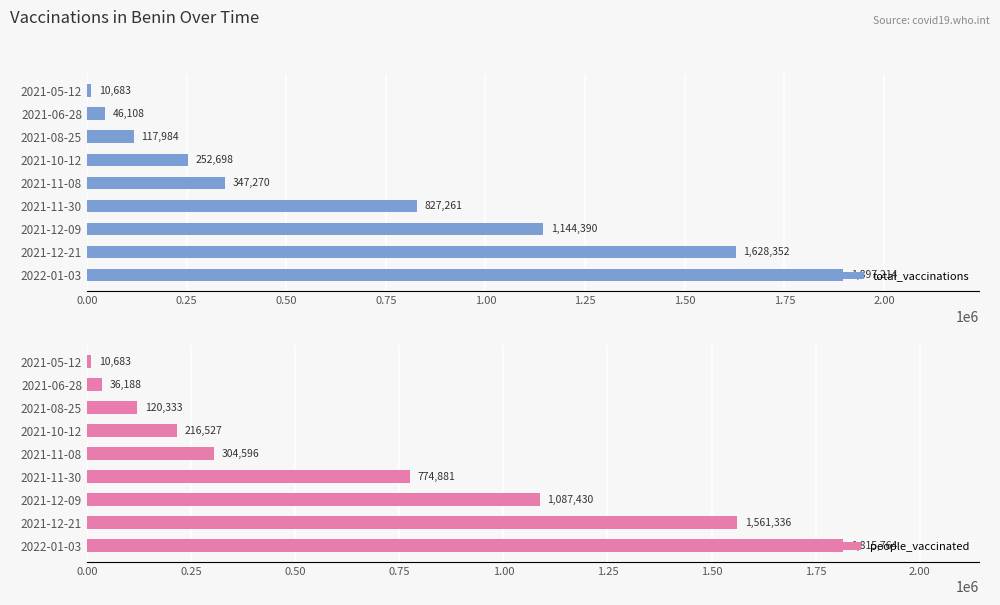

List the labels in order of total_vaccinations value, largest first.

2022-01-03, 2021-12-21, 2021-12-09, 2021-11-30, 2021-11-08, 2021-10-12, 2021-08-25, 2021-06-28, 2021-05-12